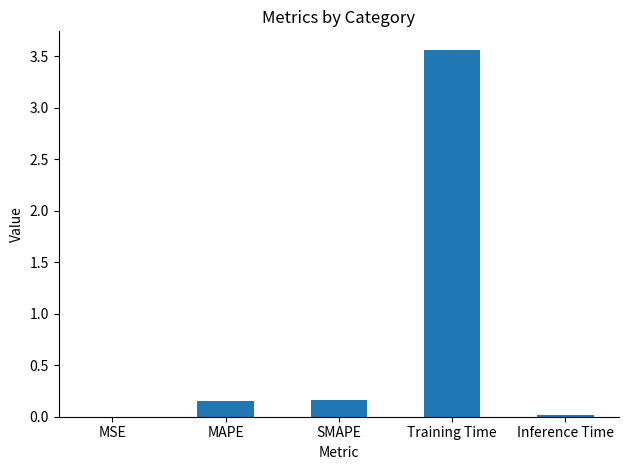

What is the difference between the values at Inference Time and MAPE?

0.1